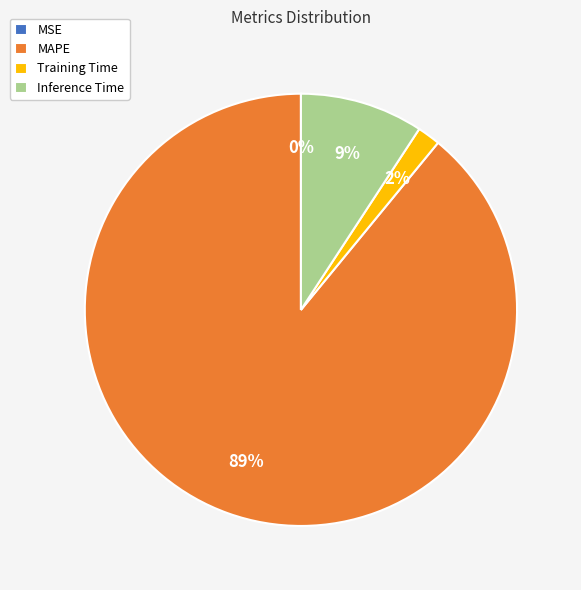

Is there any slice that represents more than half of the pie?

Yes